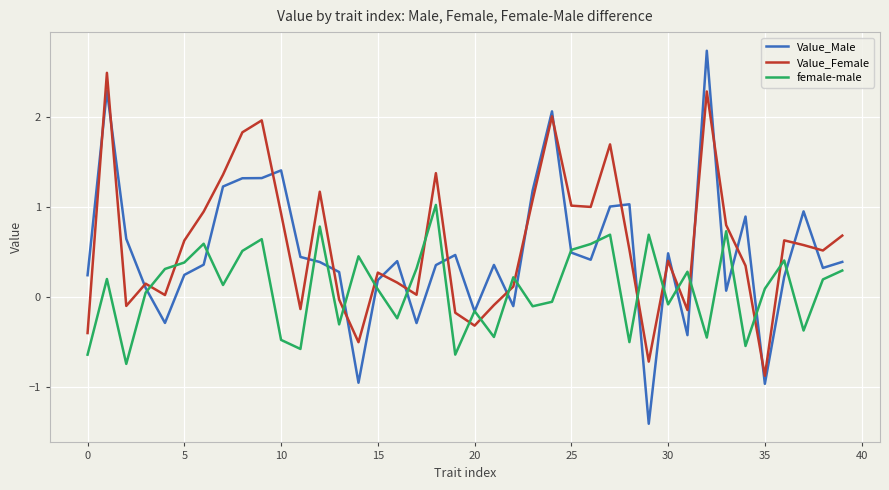

How many times do Value_Female and Value_Male cross each other?

23